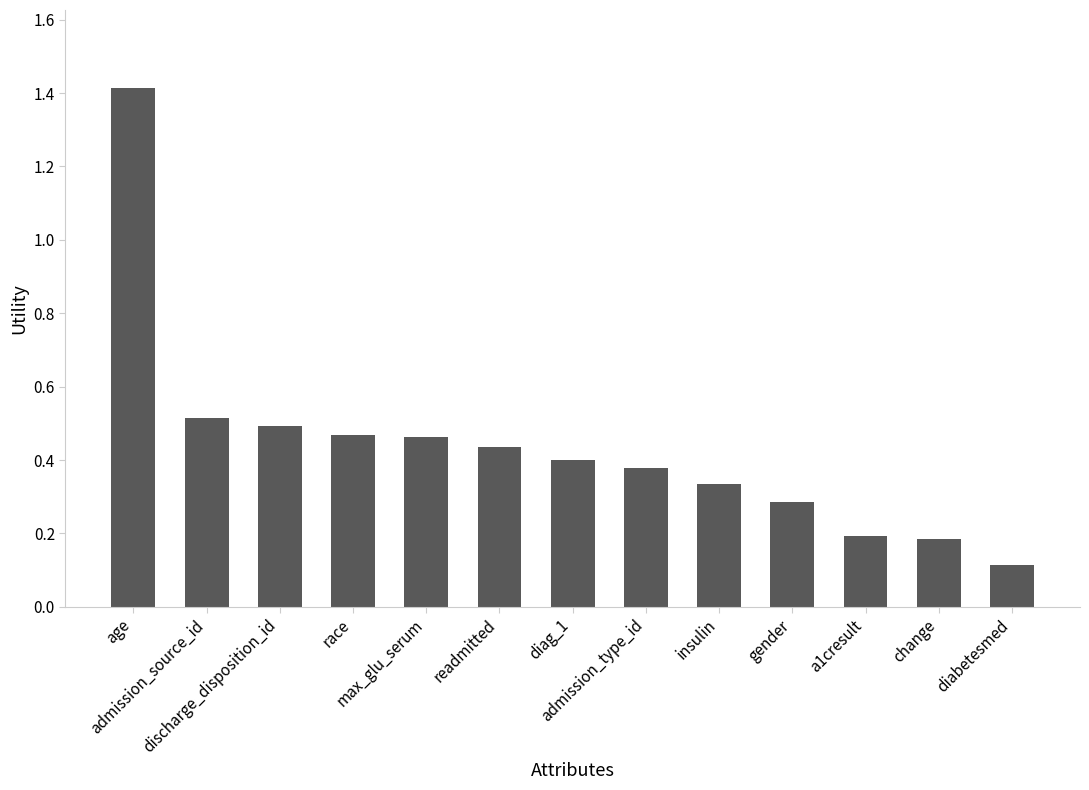

Between a1cresult and readmitted, which is larger?

readmitted